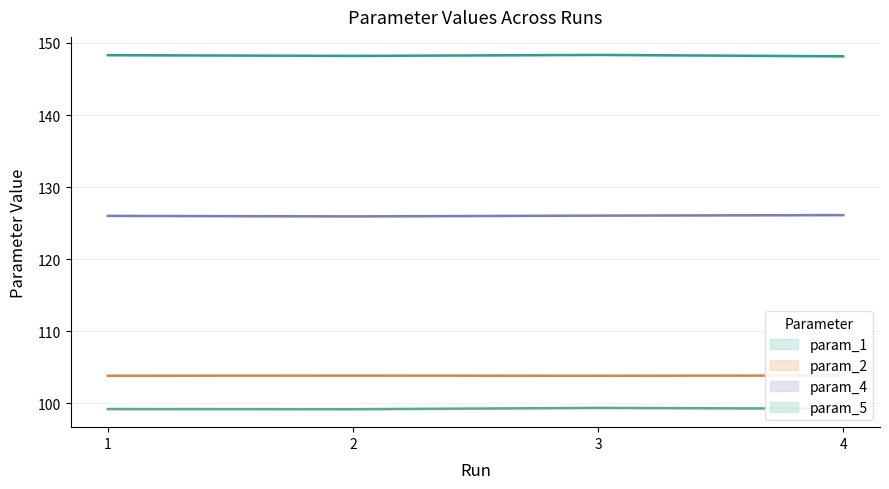

Reading right to left, extract all data points from this chart.

param_1: 4=148.1	3=148.3	2=148.2	1=148.3
param_2: 4=103.9	3=103.8	2=103.8	1=103.8
param_4: 4=126.1	3=126.0	2=125.9	1=126.0
param_5: 4=99.3	3=99.4	2=99.2	1=99.2